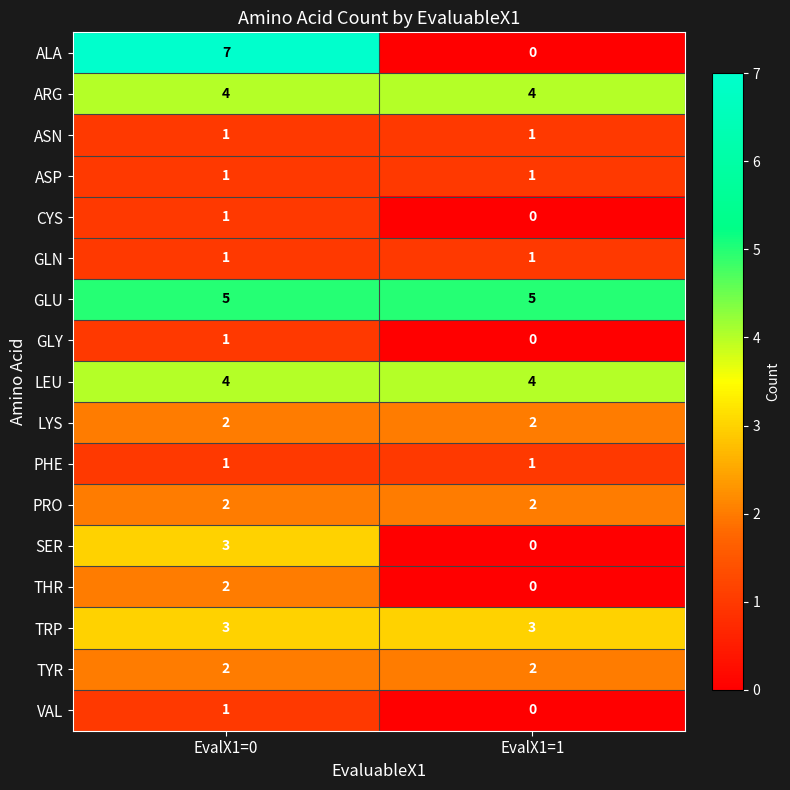

What is the total value across all series at EvalX1=0?

41